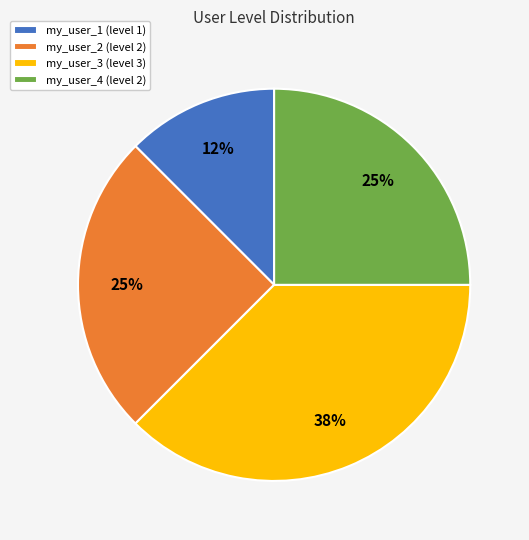

To the nearest percent, what percentage of the pie is my_user_4?

25%